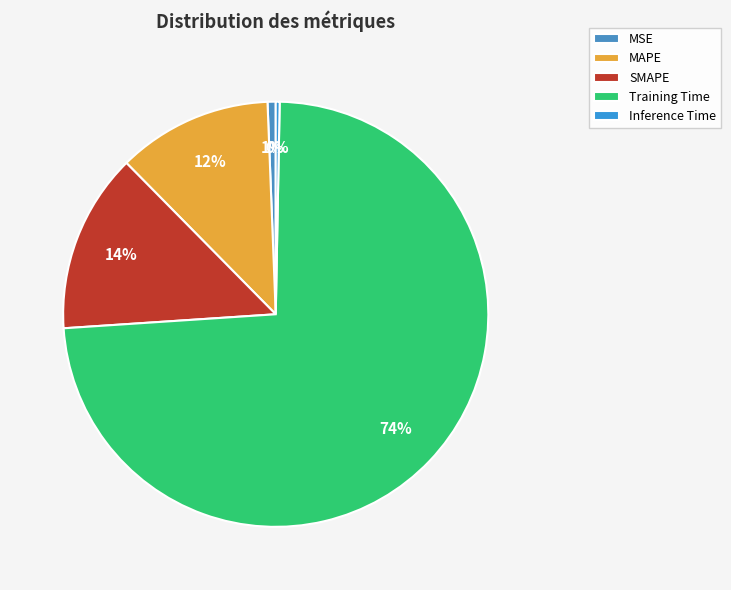

To the nearest percent, what is the combined percentage of Inference Time and SMAPE?

14%